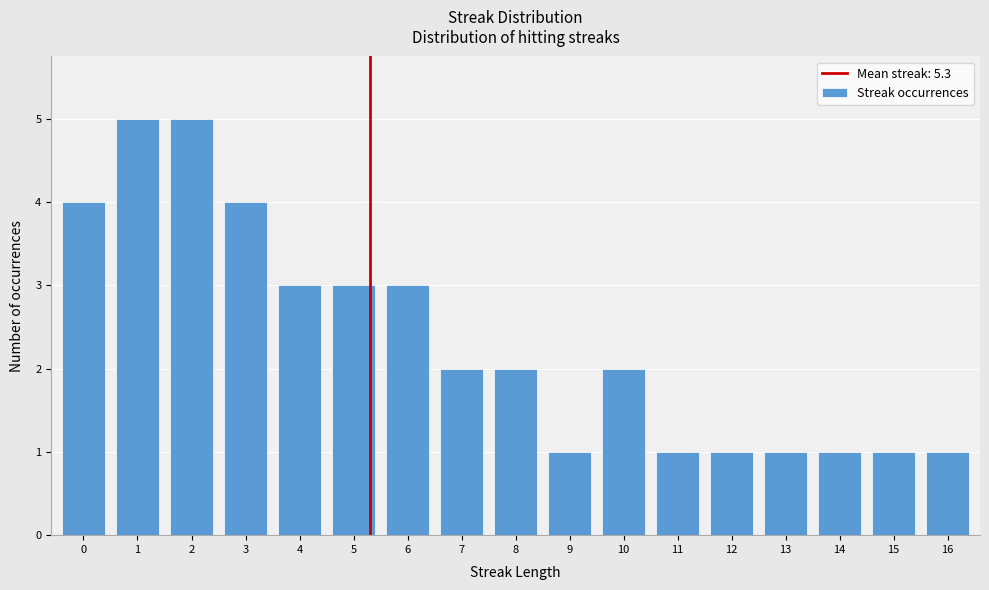

Reading left to right, transcribe all the data shown in this chart.

0=4	1=5	2=5	3=4	4=3	5=3	6=3	7=2	8=2	9=1	10=2	11=1	12=1	13=1	14=1	15=1	16=1